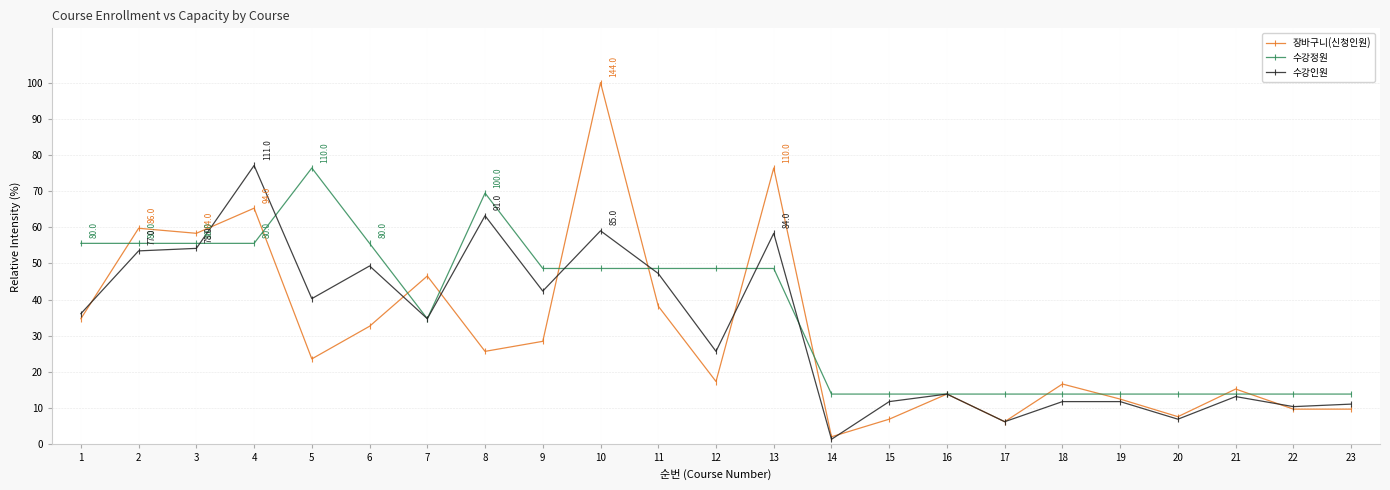

At 6, list the series in order from smallest to largest.

장바구니(신청인원), 수강인원, 수강정원